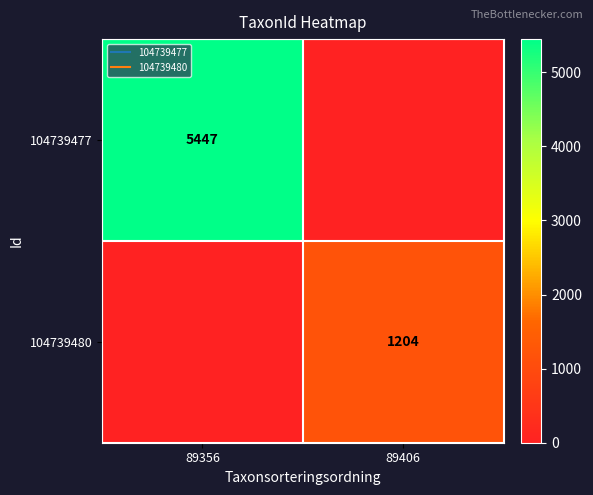

What is the total value across all series at 89406?

1204